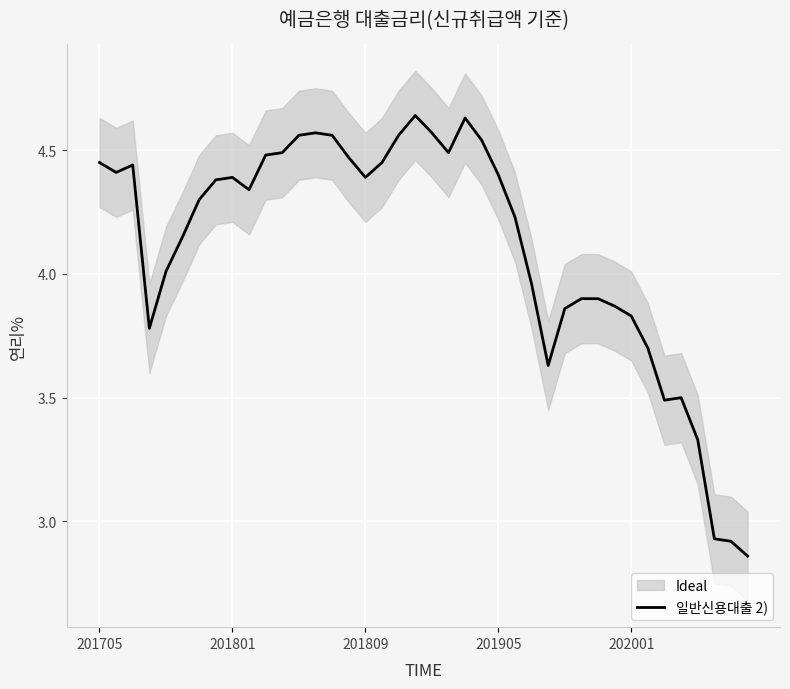

The value at 23 is 6.8. True or false?

False